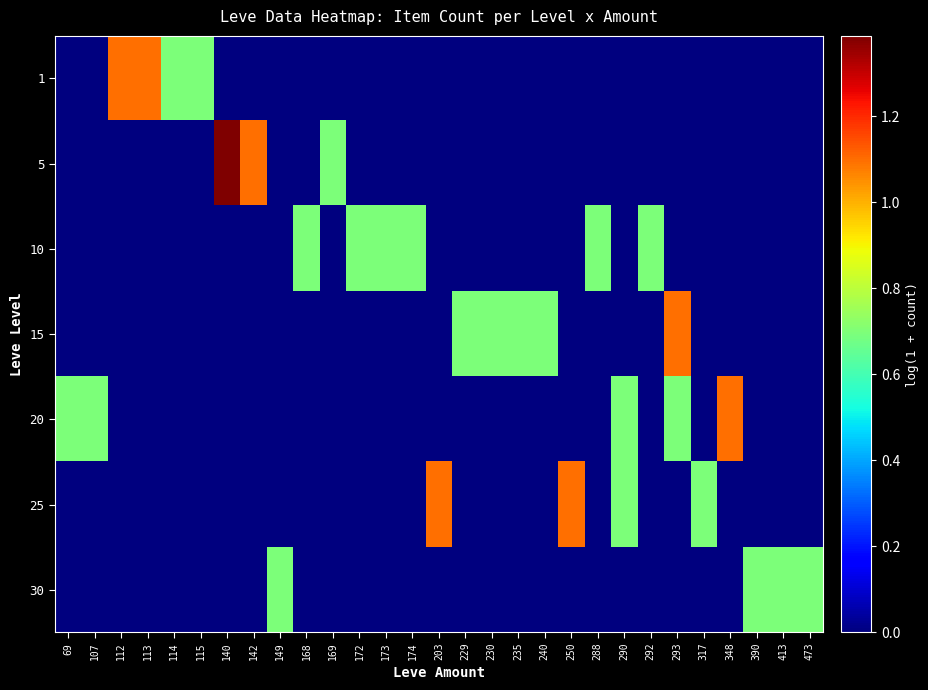

Reading left to right, extract all data points from this chart.

1: 69=0.0	107=0.0	112=1.1	113=1.1	114=0.7	115=0.7	140=0.0	142=0.0	149=0.0	168=0.0	169=0.0	172=0.0	173=0.0	174=0.0	203=0.0	229=0.0	230=0.0	235=0.0	240=0.0	250=0.0	288=0.0	290=0.0	292=0.0	293=0.0	317=0.0	348=0.0	390=0.0	413=0.0	473=0.0
5: 69=0.0	107=0.0	112=0.0	113=0.0	114=0.0	115=0.0	140=1.4	142=1.1	149=0.0	168=0.0	169=0.7	172=0.0	173=0.0	174=0.0	203=0.0	229=0.0	230=0.0	235=0.0	240=0.0	250=0.0	288=0.0	290=0.0	292=0.0	293=0.0	317=0.0	348=0.0	390=0.0	413=0.0	473=0.0
10: 69=0.0	107=0.0	112=0.0	113=0.0	114=0.0	115=0.0	140=0.0	142=0.0	149=0.0	168=0.7	169=0.0	172=0.7	173=0.7	174=0.7	203=0.0	229=0.0	230=0.0	235=0.0	240=0.0	250=0.0	288=0.7	290=0.0	292=0.7	293=0.0	317=0.0	348=0.0	390=0.0	413=0.0	473=0.0
15: 69=0.0	107=0.0	112=0.0	113=0.0	114=0.0	115=0.0	140=0.0	142=0.0	149=0.0	168=0.0	169=0.0	172=0.0	173=0.0	174=0.0	203=0.0	229=0.7	230=0.7	235=0.7	240=0.7	250=0.0	288=0.0	290=0.0	292=0.0	293=1.1	317=0.0	348=0.0	390=0.0	413=0.0	473=0.0
20: 69=0.7	107=0.7	112=0.0	113=0.0	114=0.0	115=0.0	140=0.0	142=0.0	149=0.0	168=0.0	169=0.0	172=0.0	173=0.0	174=0.0	203=0.0	229=0.0	230=0.0	235=0.0	240=0.0	250=0.0	288=0.0	290=0.7	292=0.0	293=0.7	317=0.0	348=1.1	390=0.0	413=0.0	473=0.0
25: 69=0.0	107=0.0	112=0.0	113=0.0	114=0.0	115=0.0	140=0.0	142=0.0	149=0.0	168=0.0	169=0.0	172=0.0	173=0.0	174=0.0	203=1.1	229=0.0	230=0.0	235=0.0	240=0.0	250=1.1	288=0.0	290=0.7	292=0.0	293=0.0	317=0.7	348=0.0	390=0.0	413=0.0	473=0.0
30: 69=0.0	107=0.0	112=0.0	113=0.0	114=0.0	115=0.0	140=0.0	142=0.0	149=0.7	168=0.0	169=0.0	172=0.0	173=0.0	174=0.0	203=0.0	229=0.0	230=0.0	235=0.0	240=0.0	250=0.0	288=0.0	290=0.0	292=0.0	293=0.0	317=0.0	348=0.0	390=0.7	413=0.7	473=0.7